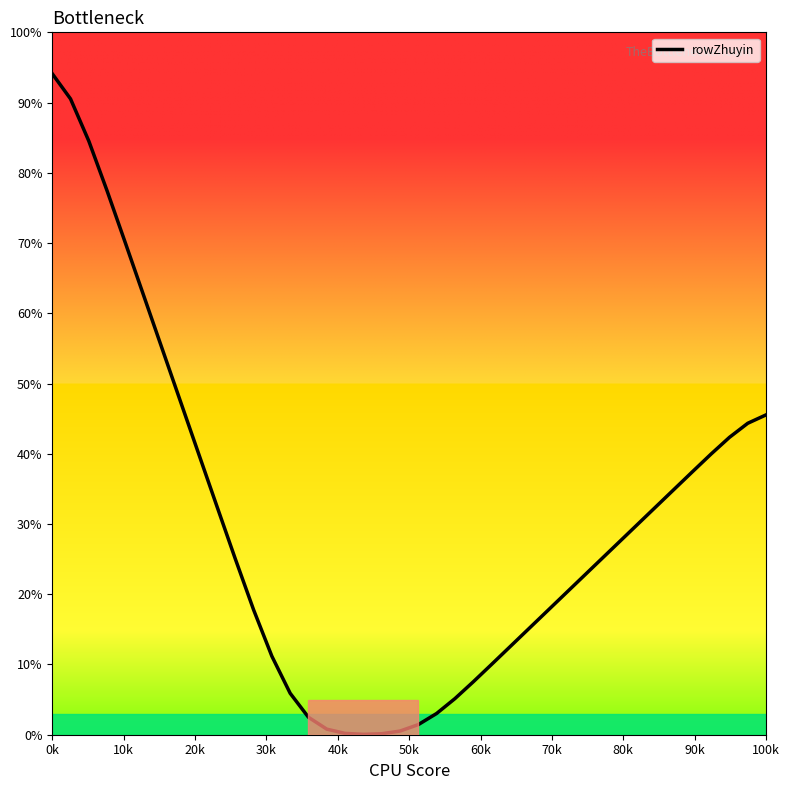

What is the greatest value displayed?

94.1